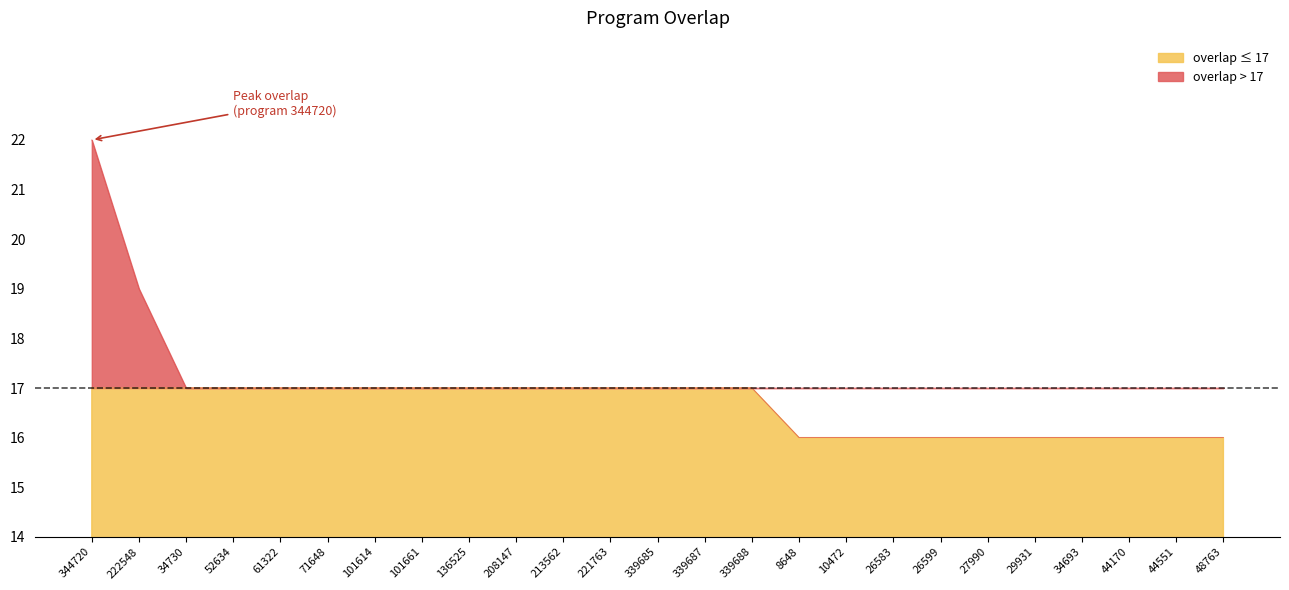

What is the label of the 1st point from the left?

344720